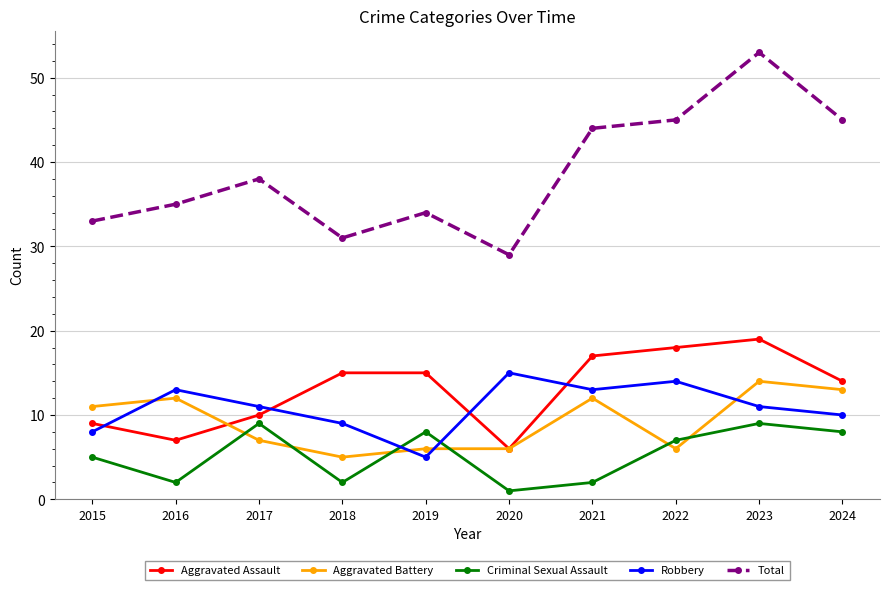

Where is the first local minimum for Criminal Sexual Assault?

2016